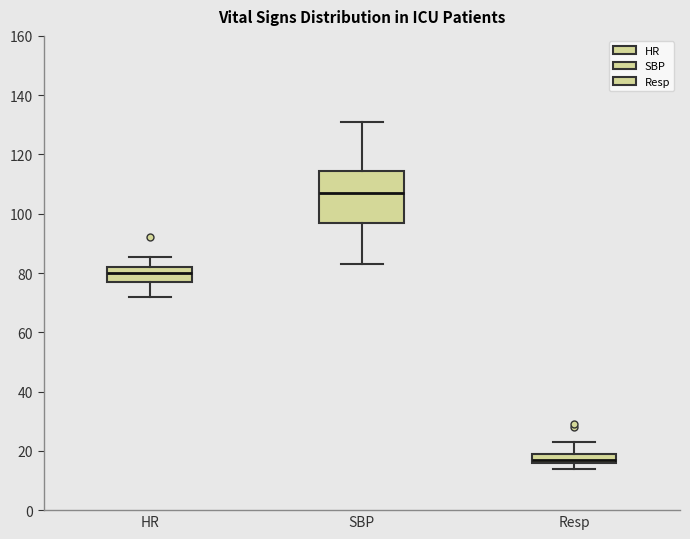

Where does the median line of the box for Resp sit on the y-axis? The values are not printed on the chart, so give them approximately, as read against the axis.

18